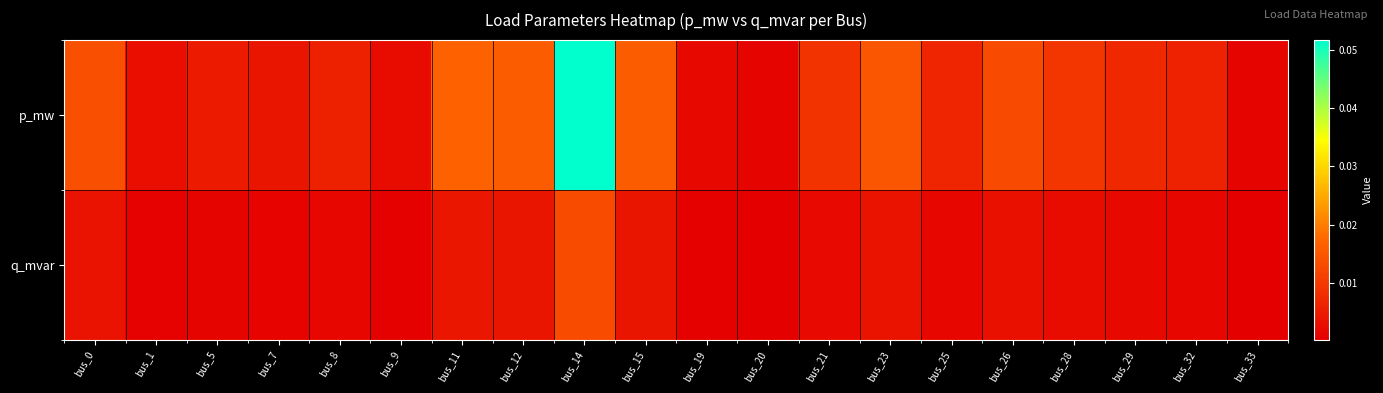

List the series in order of their peak value, highest first.

p_mw, q_mvar